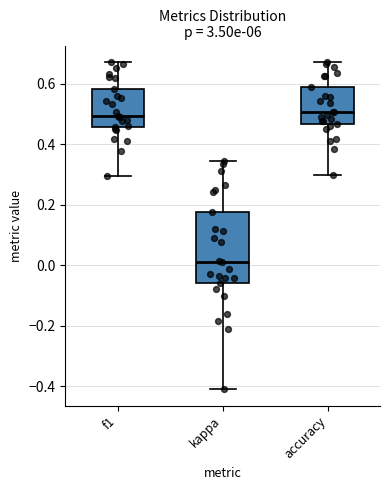

Where does the median line of the box for accuracy sit on the y-axis? The values are not printed on the chart, so give them approximately, as read against the axis.

0.50